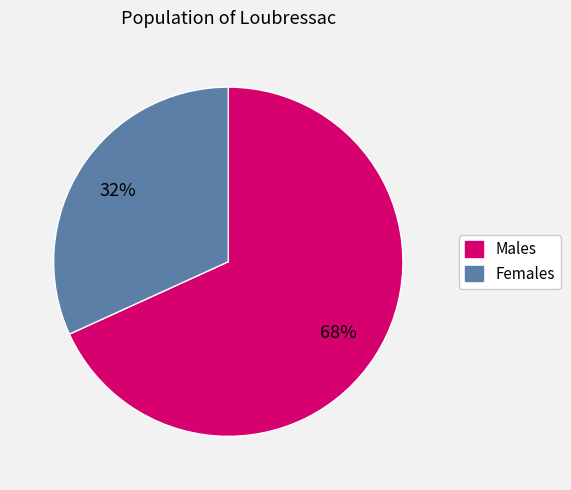

Count the number of slices in the pie.

2